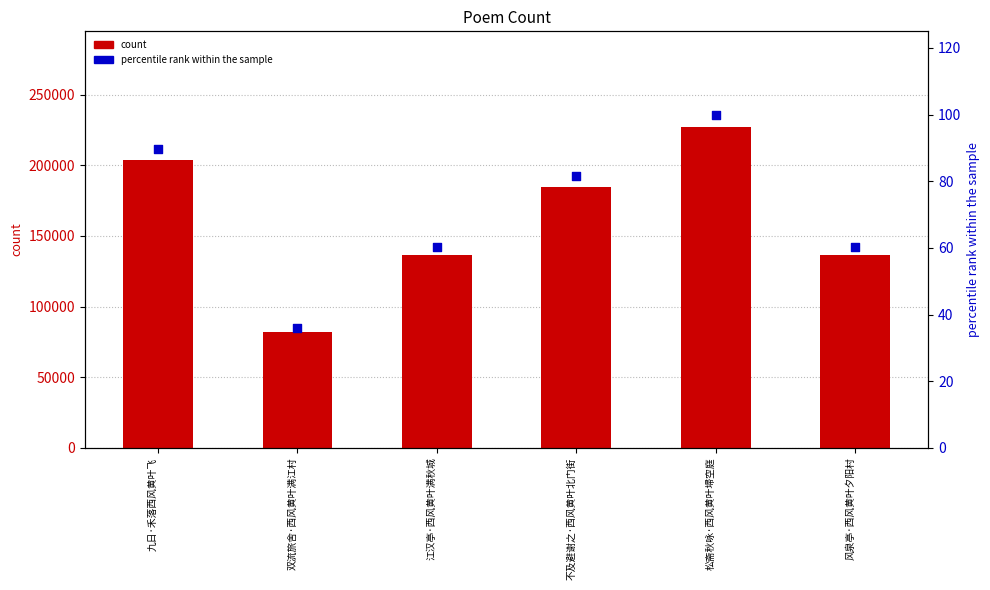

What are all the series names shown in the legend?

count, percentile rank within the sample